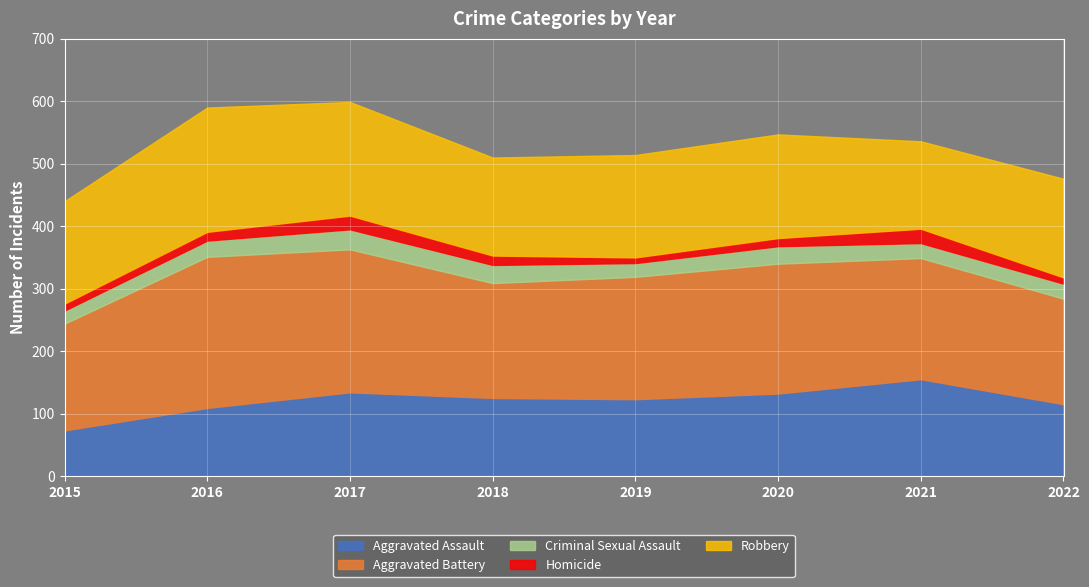

Is it true that Aggravated Assault equals 50 at 2017?

False